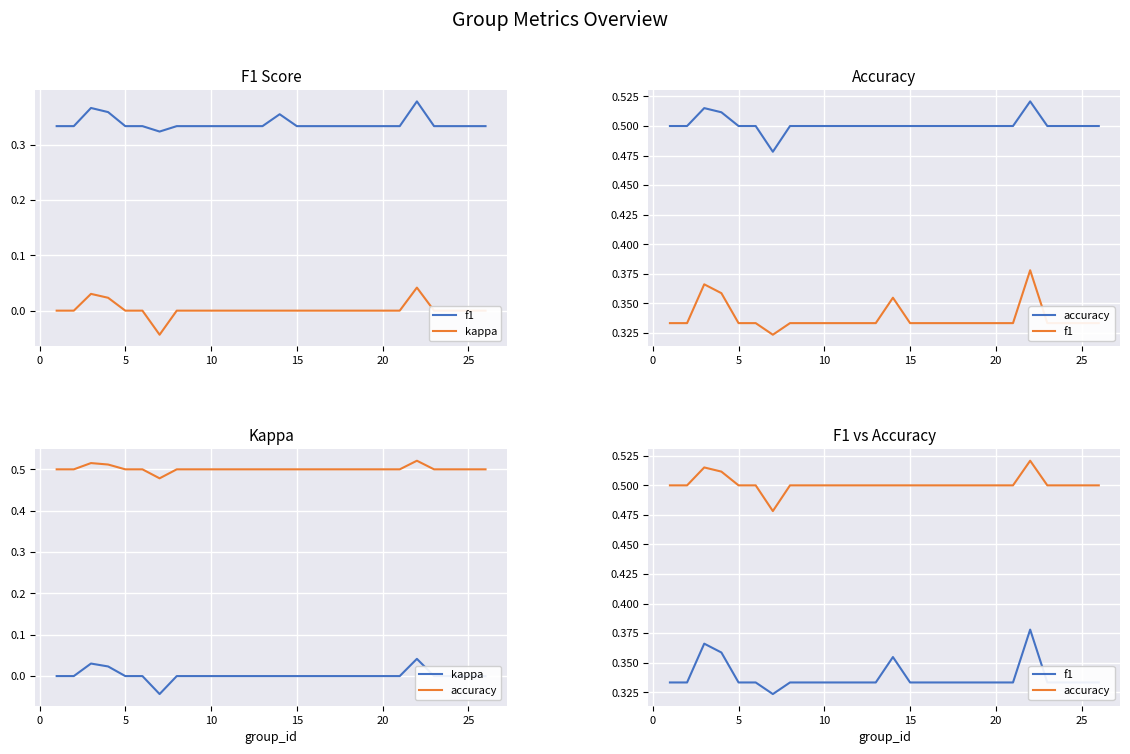

True or false: accuracy and f1 cross at least once.

False